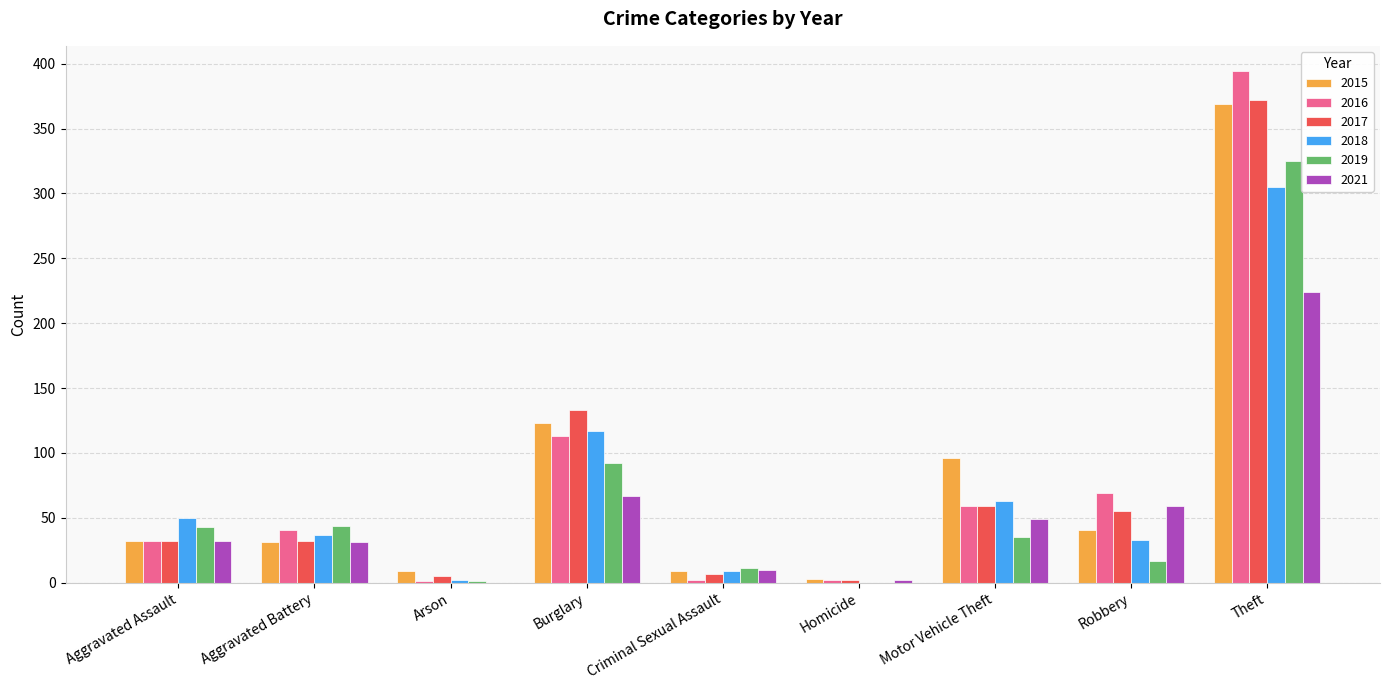

Which series changed the most between Aggravated Assault and Burglary?

2017